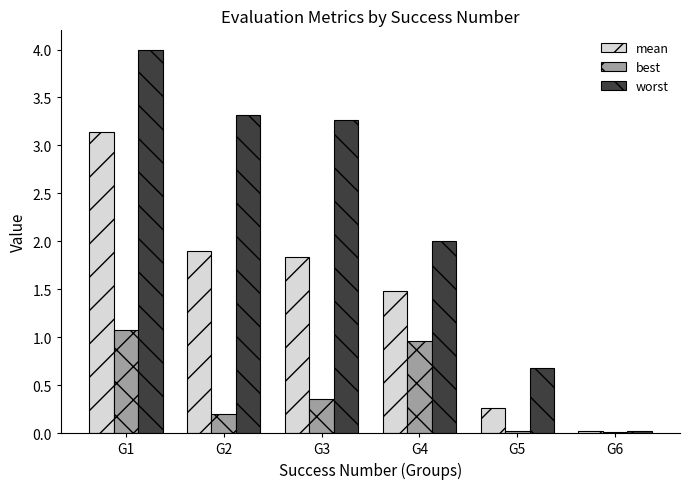

Which series changed the most between G4 and G5?

worst